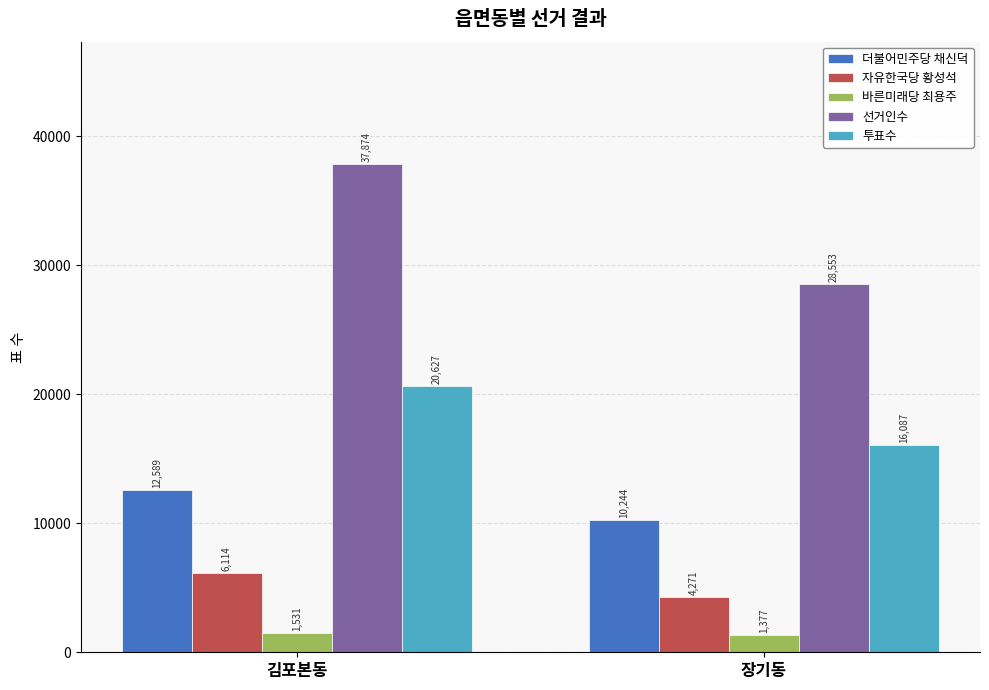

Count the 투표수 values in the range 16087 to 20627.

2